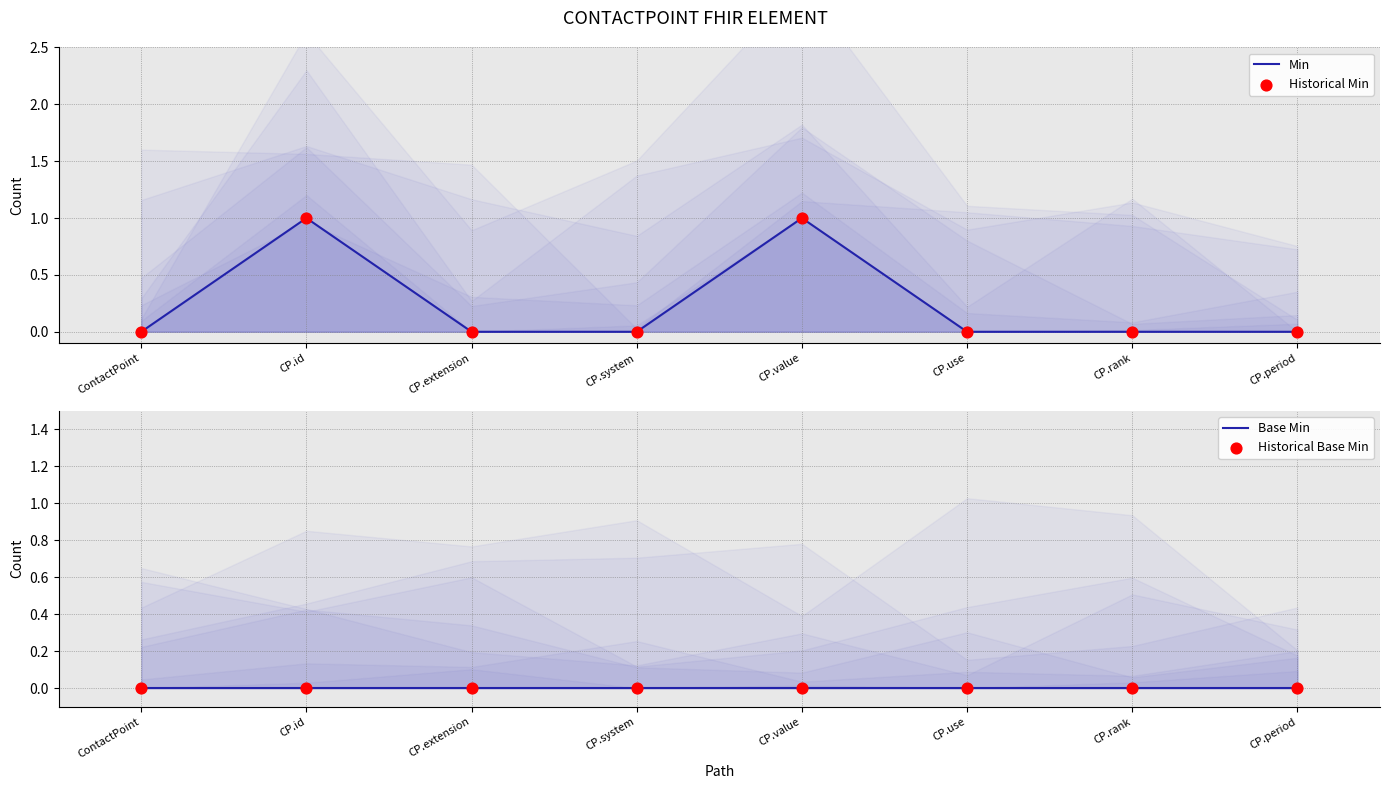

At how many categories does at least one series exceed 0?

2